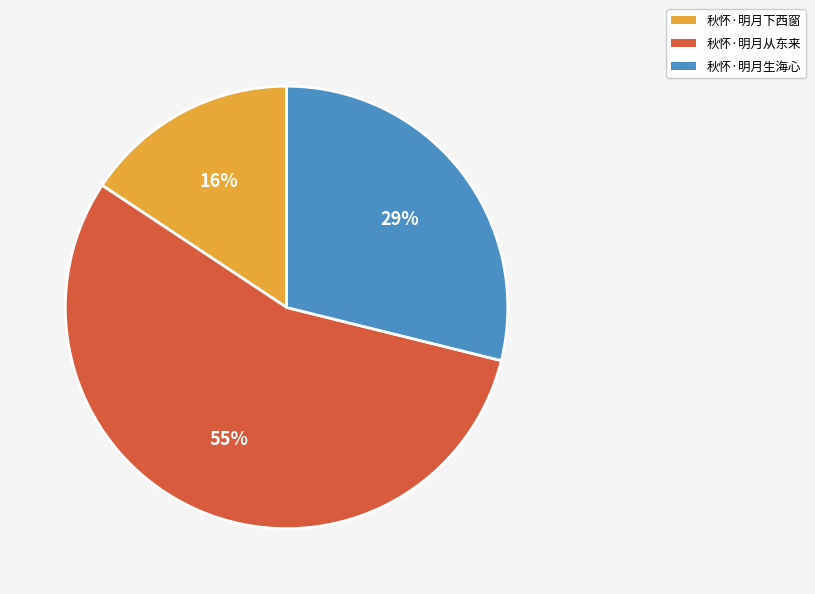

How many slices are in this pie chart?

3